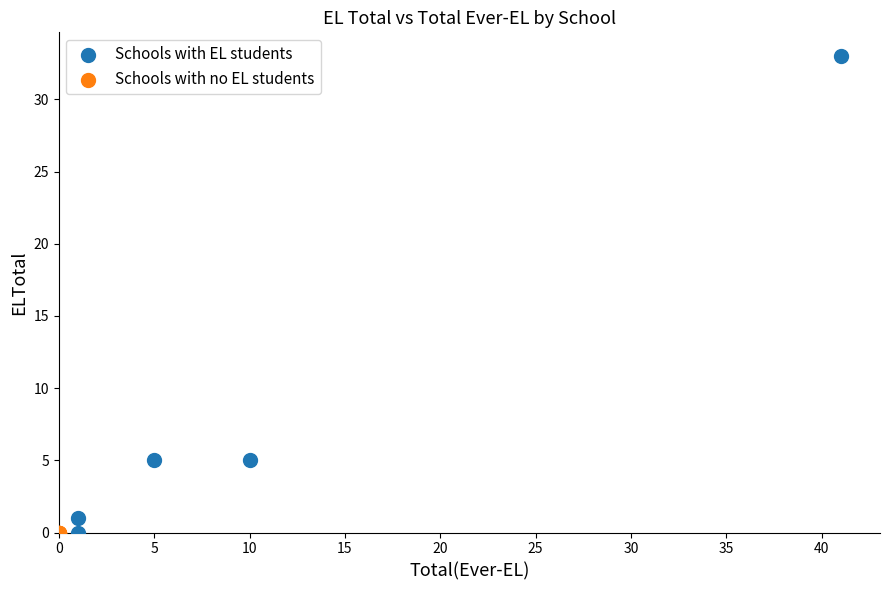

Which series reaches the maximum Y coordinate?

Schools with EL students